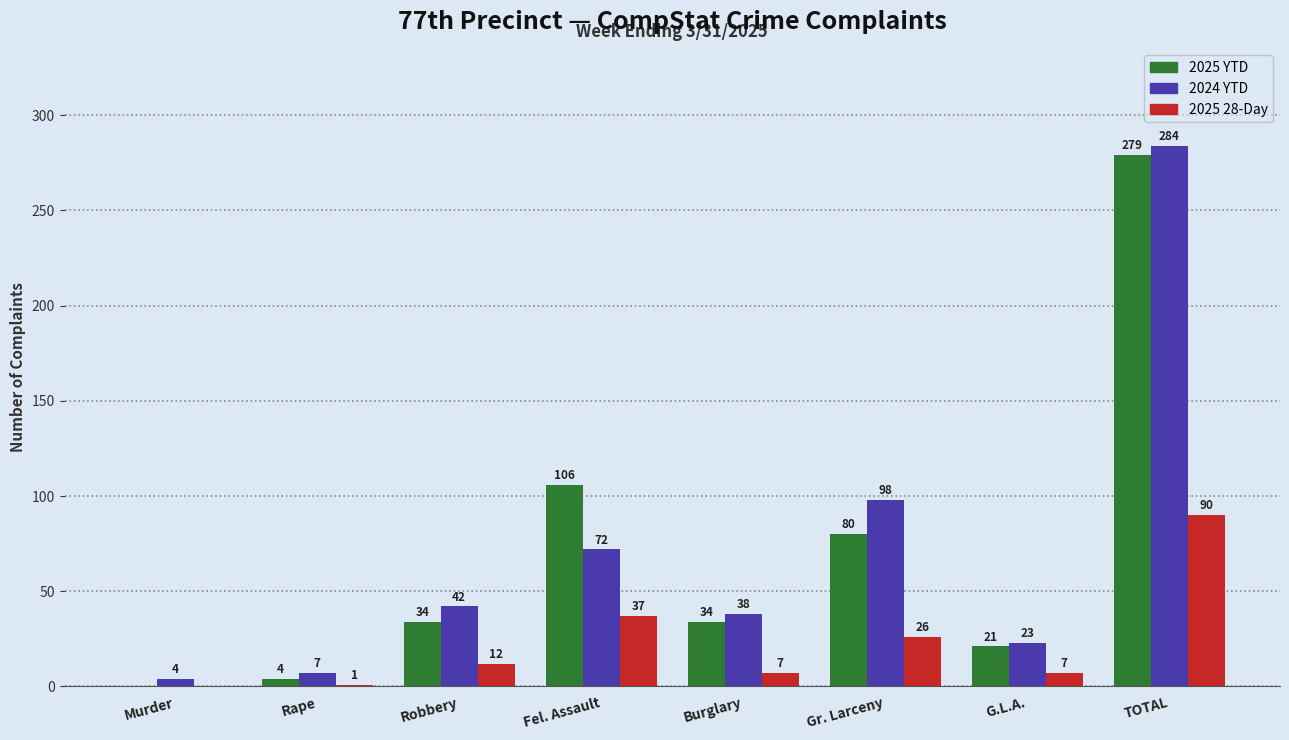

How many groups of bars are there?

8